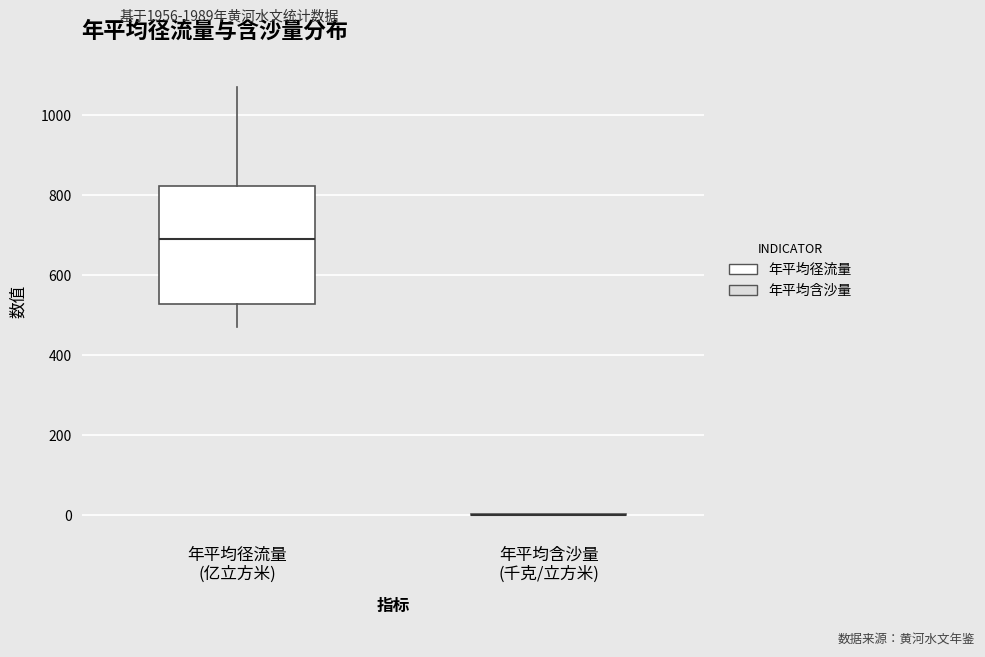

Where does the upper whisker of the box for 年平均径流量 (亿立方米) end on the y-axis? The values are not printed on the chart, so give them approximately, as read against the axis.

1060